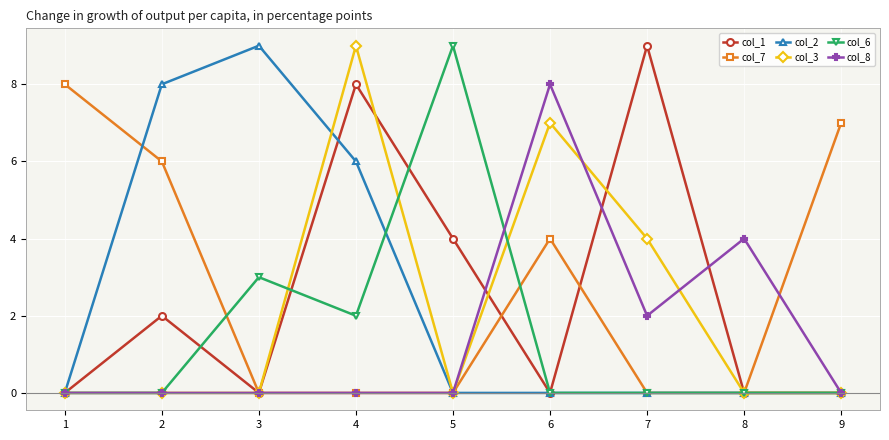

Between 5 and 8, which series saw the biggest shift?

col_6